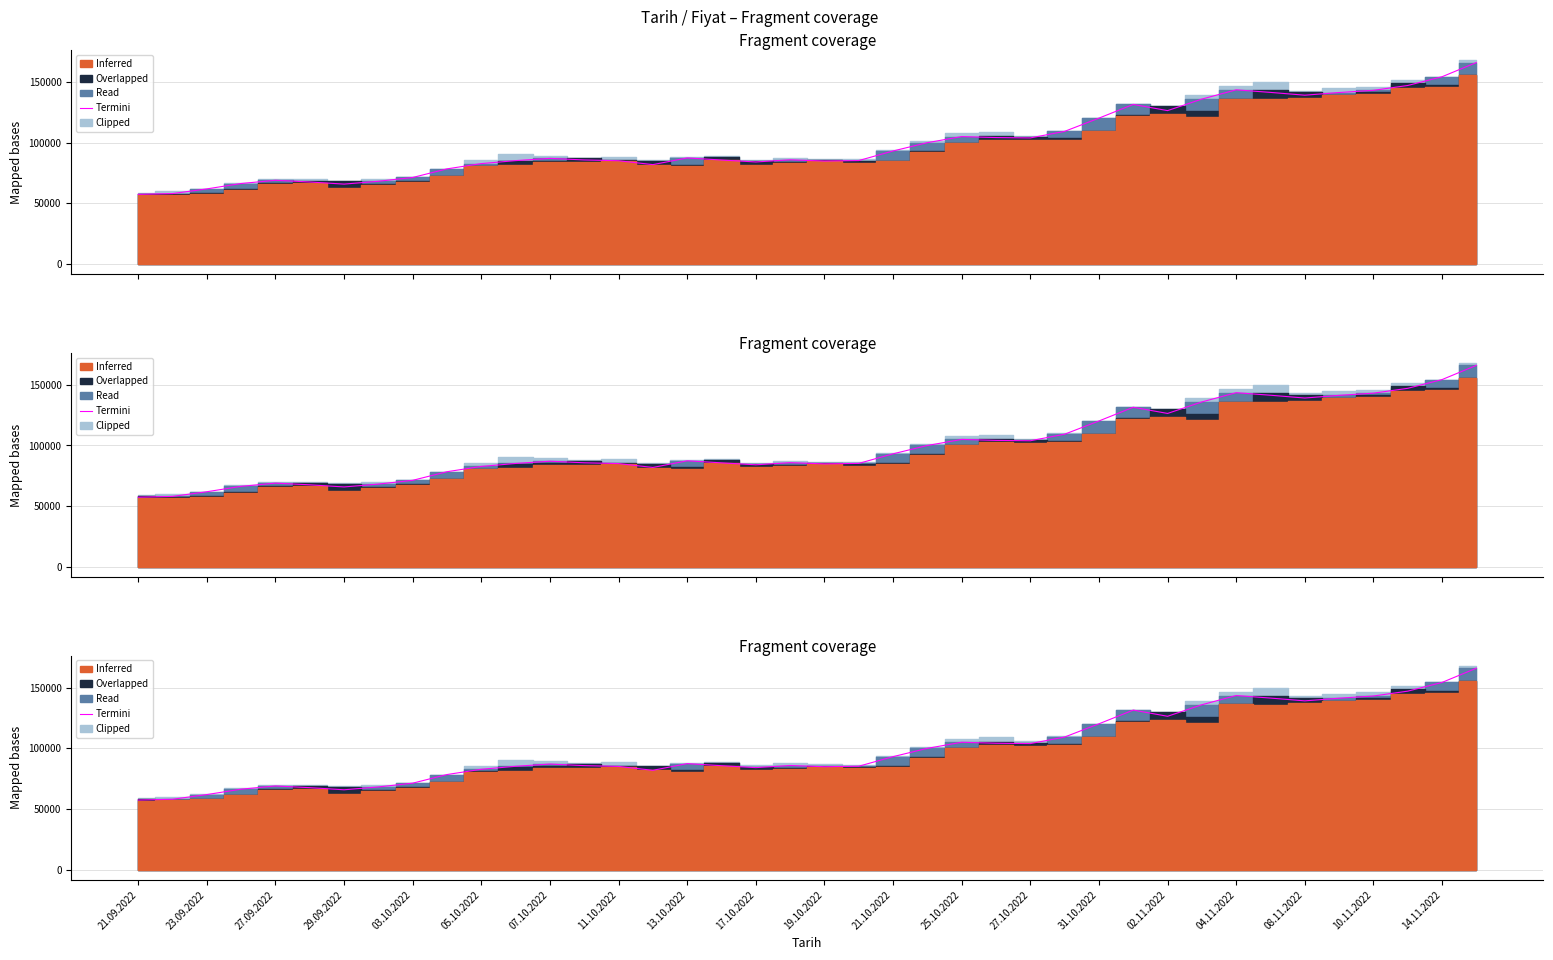

True or false: the data shows 93150 at 21.10.2022.

True